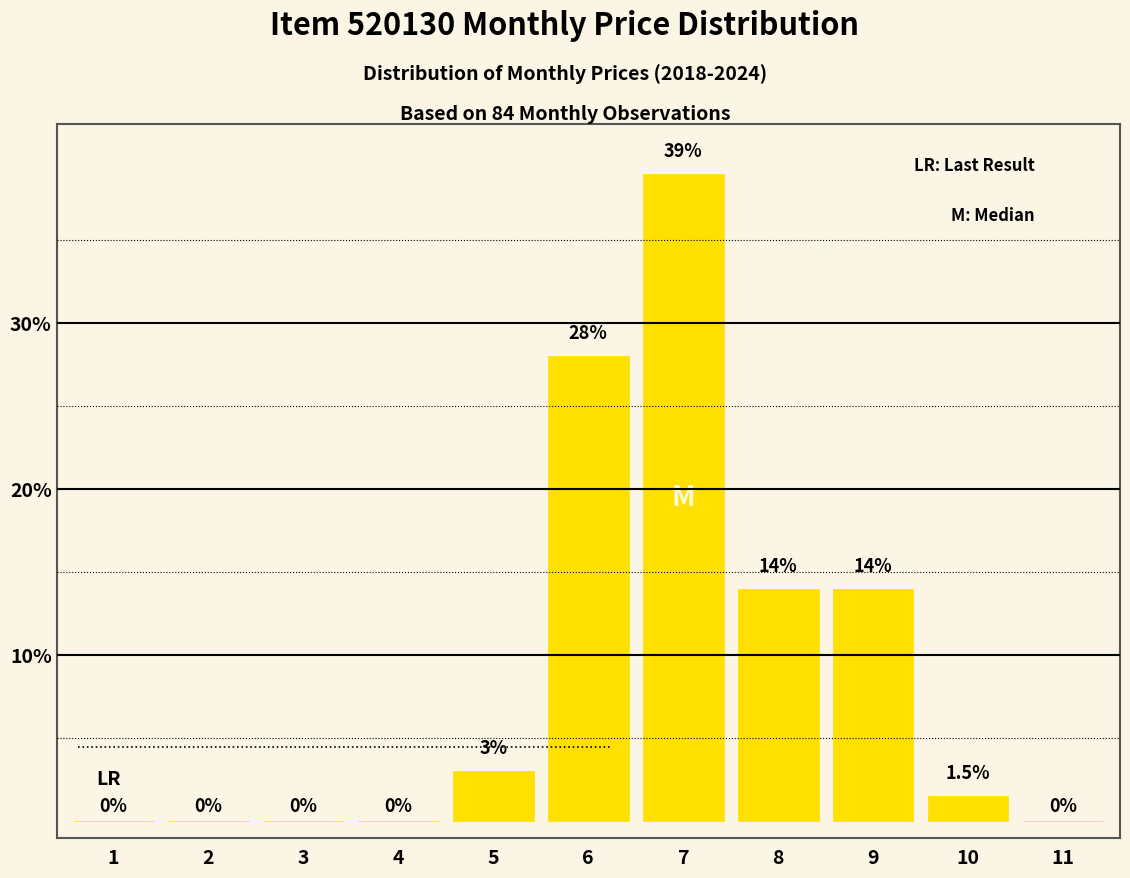

Reading right to left, transcribe all the data shown in this chart.

11=0.0	10=1.5	9=14.0	8=14.0	7=39.0	6=28.0	5=3.0	4=0.0	3=0.0	2=0.0	1=0.0